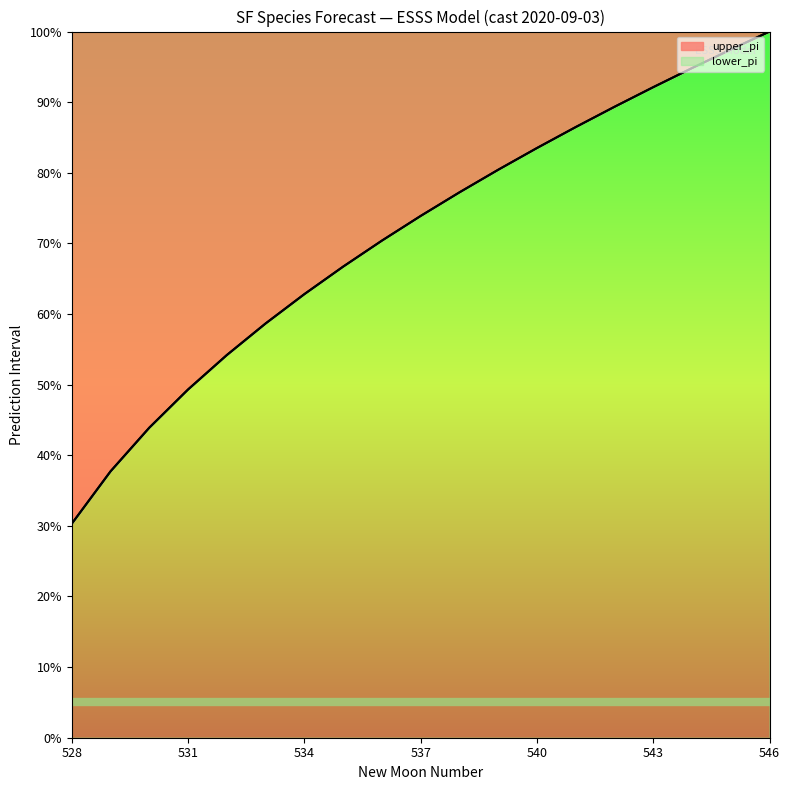

True or false: lower_pi has a value of 31.6 at 533.

False